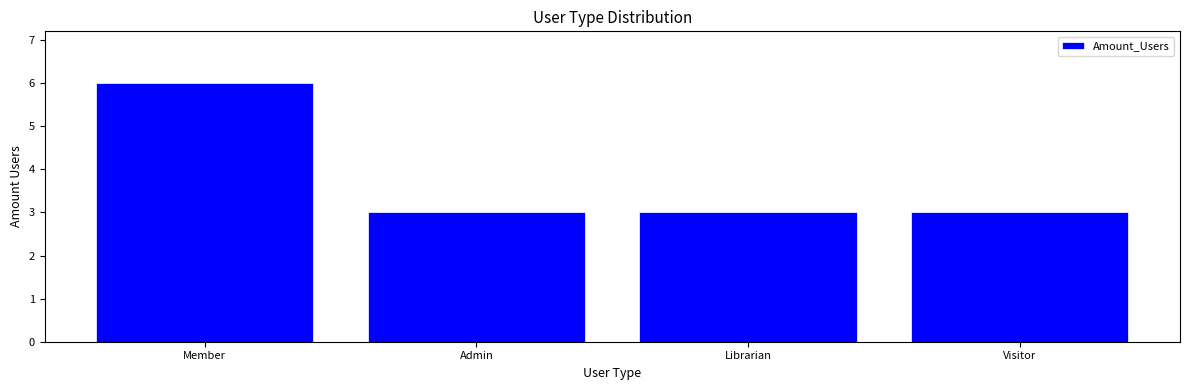

What is the change in value from Member to Admin?

-3